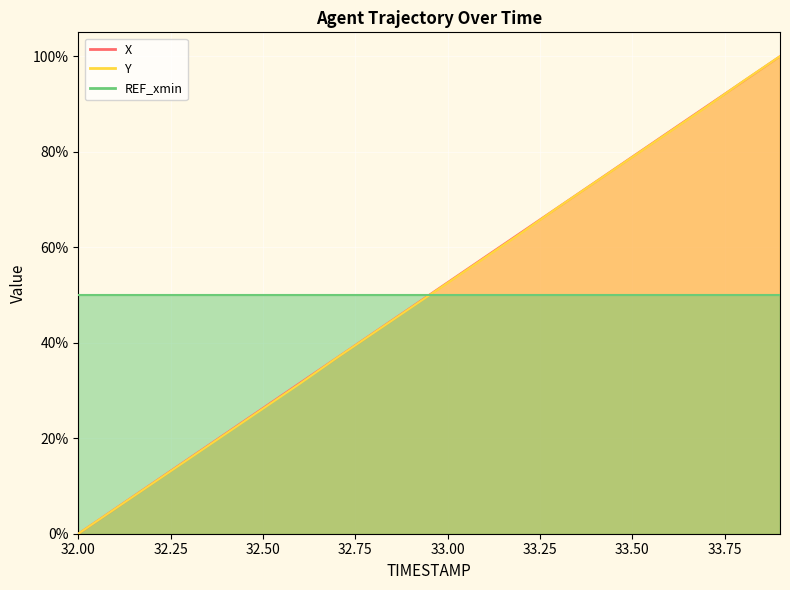

The Y series shows 118.2 at 33.3. True or false?

False